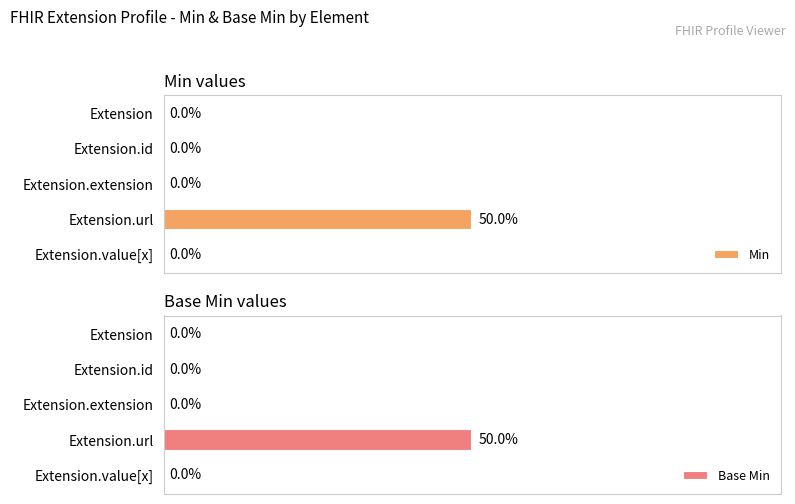

How many positive values does the Min series have?

1